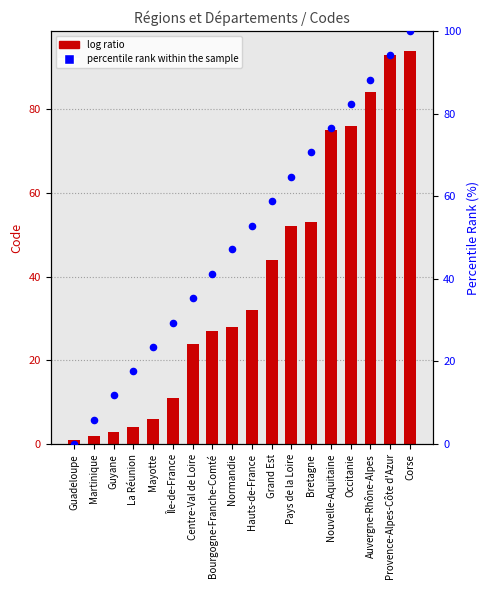

Which series reaches the minimum Y coordinate?

percentile rank within the sample